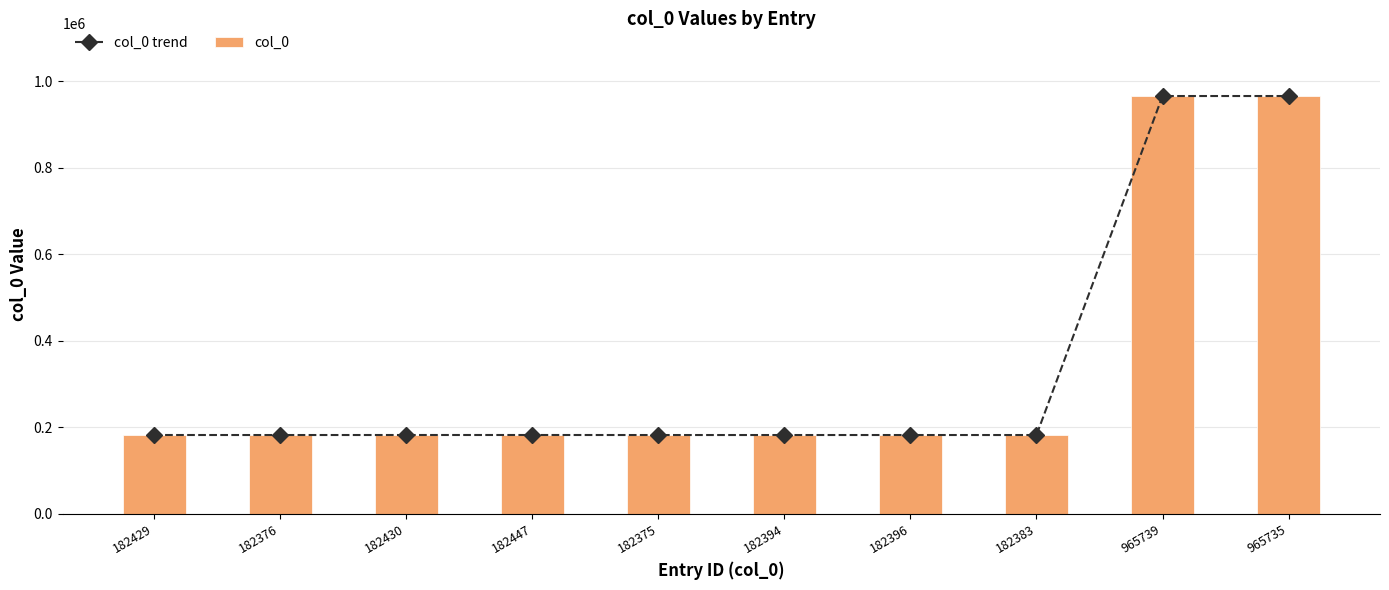

At which category is the sum across all series the highest?

965739